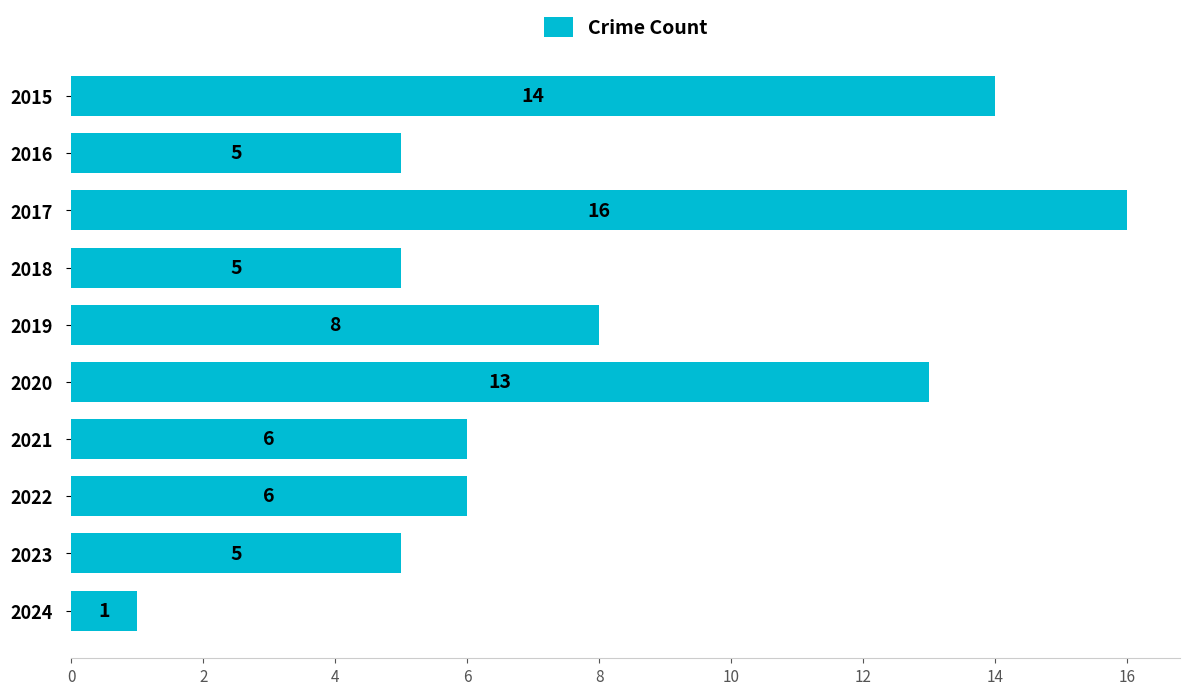

The value at 2021 is 4. True or false?

False